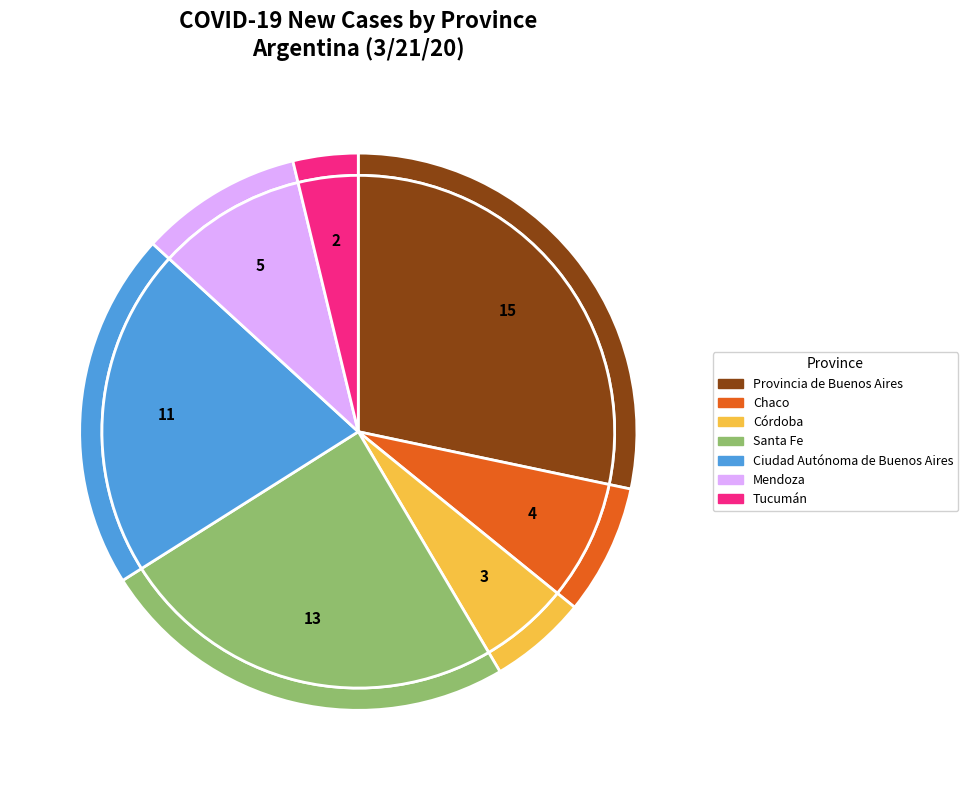

Is Chaco the majority of the pie?

No